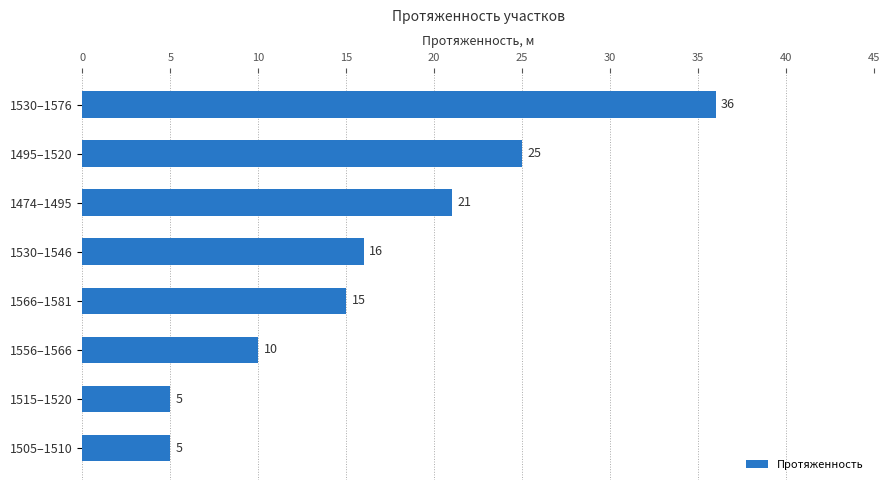

Are the bars grouped side by side (vs. stacked)?

No